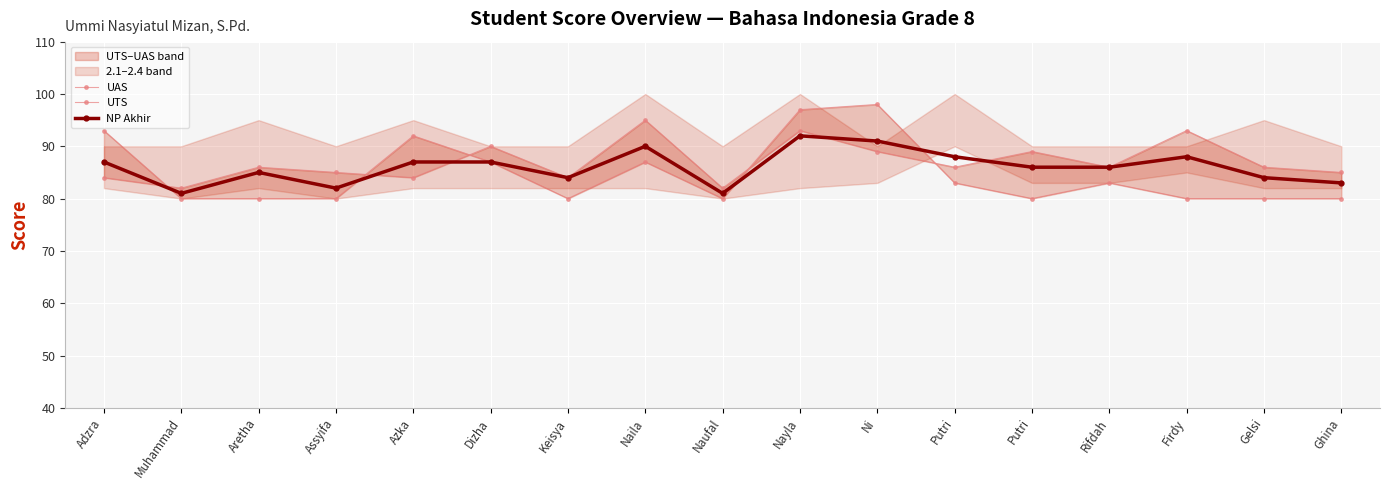

Reading left to right, list all the values displayed in this chart.

UAS: 84	82	86	85	84	90	84	95	82	93	89	86	89	86	93	86	85
UTS: 93	80	80	80	92	87	80	87	80	97	98	83	80	83	80	80	80
NP Akhir: 87	81	85	82	87	87	84	90	81	92	91	88	86	86	88	84	83